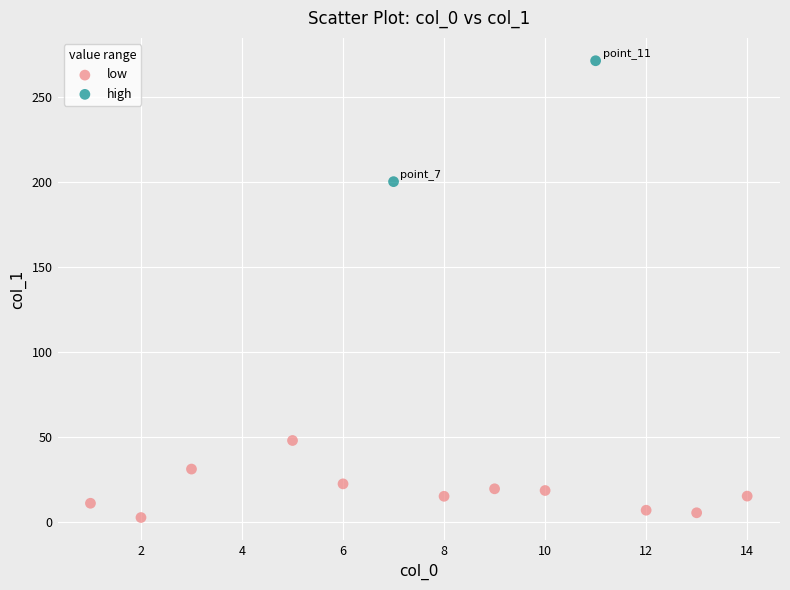

Which series contains the highest Y value?

high